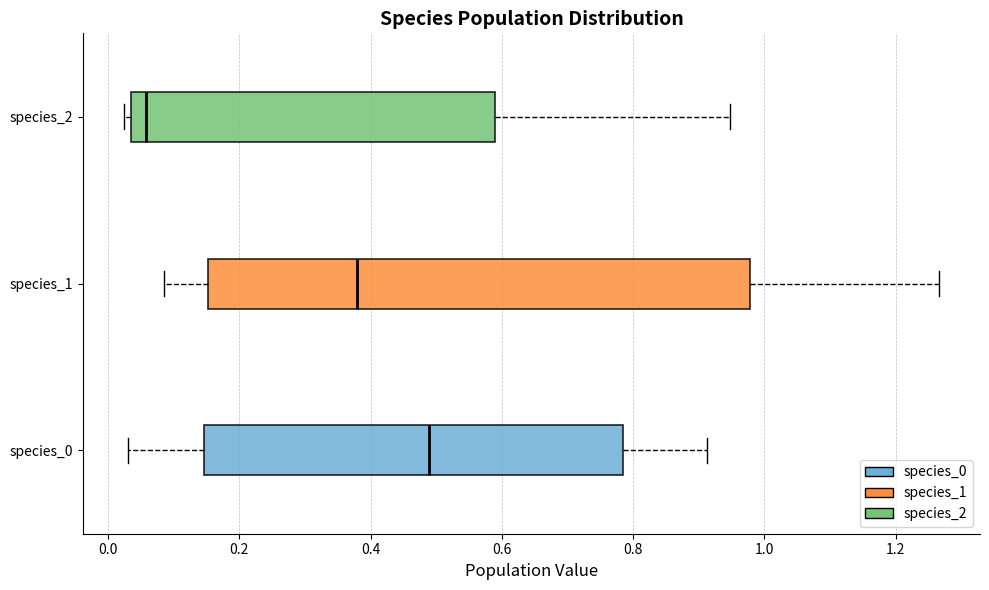

Where does the right whisker of the box for species_1 end on the x-axis? The values are not printed on the chart, so give them approximately, as read against the axis.

1.26